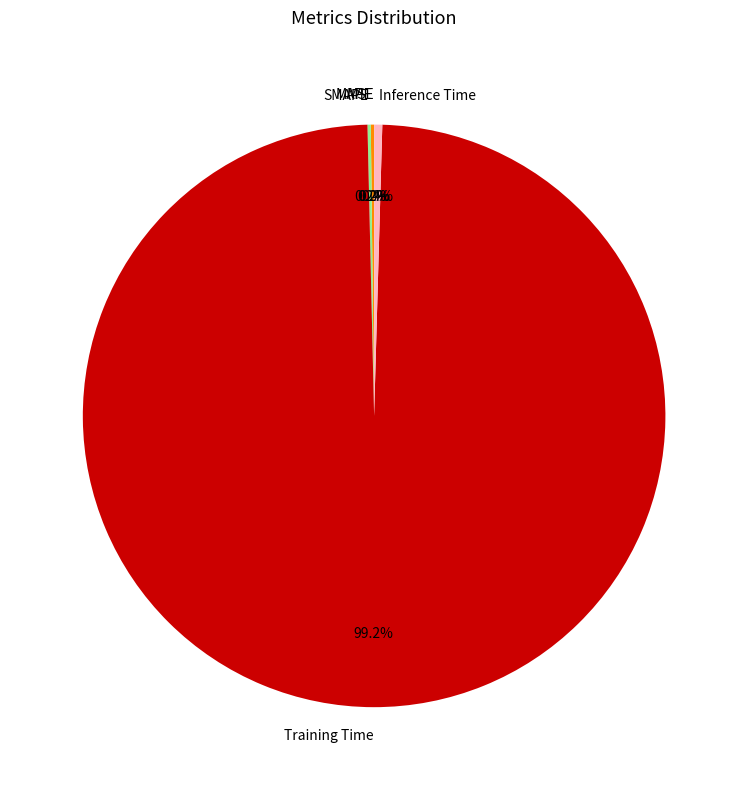

How much of the chart is everything except MAPE?

99.8%